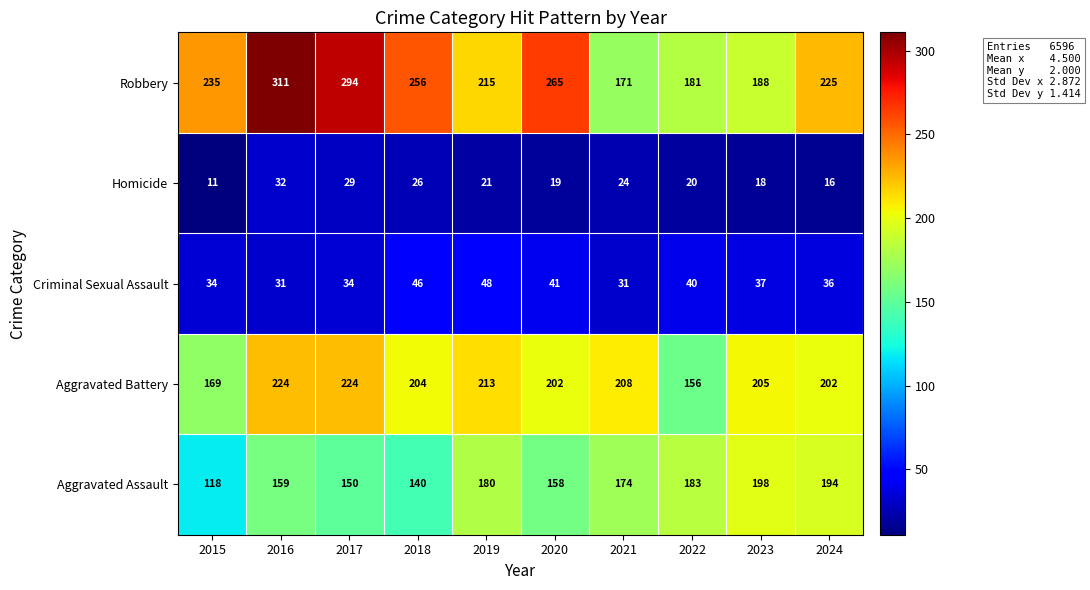

How many data points does each series have?

10